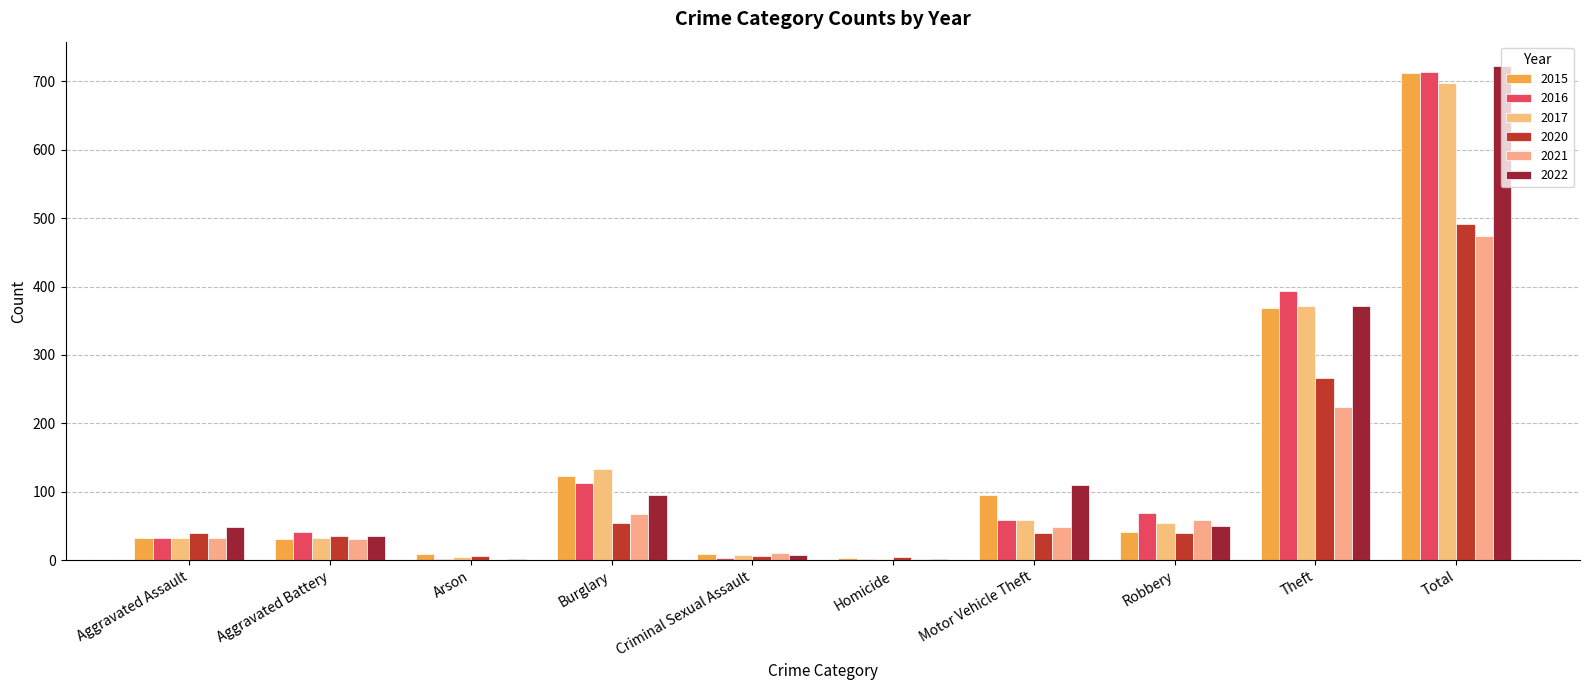

Between Arson and Robbery, which series saw the biggest shift?

2016